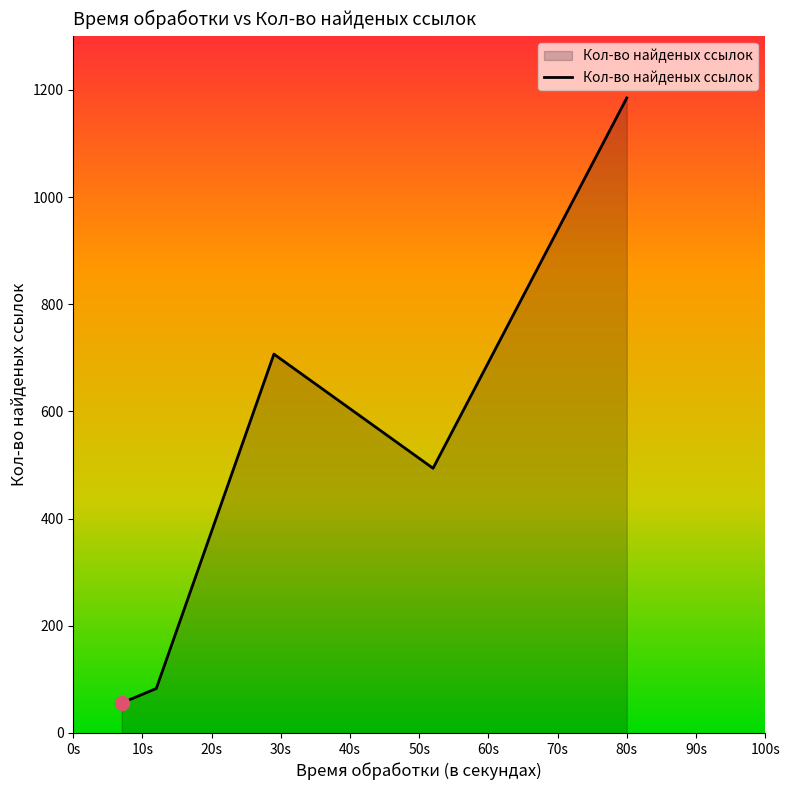

Does the chart display data point markers on the line(s)?

No